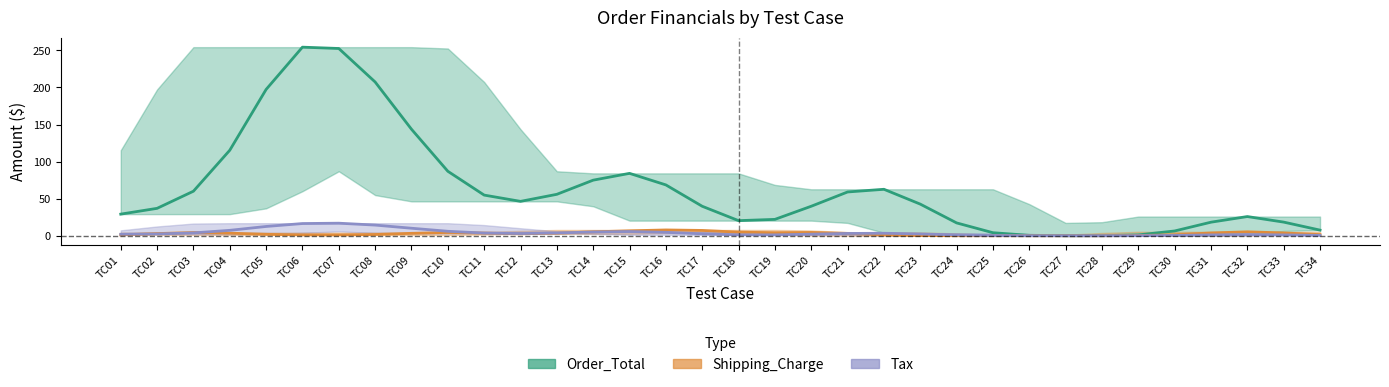

At TC26, list the series in order from smallest to largest.

Shipping_Charge, Tax, Order_Total